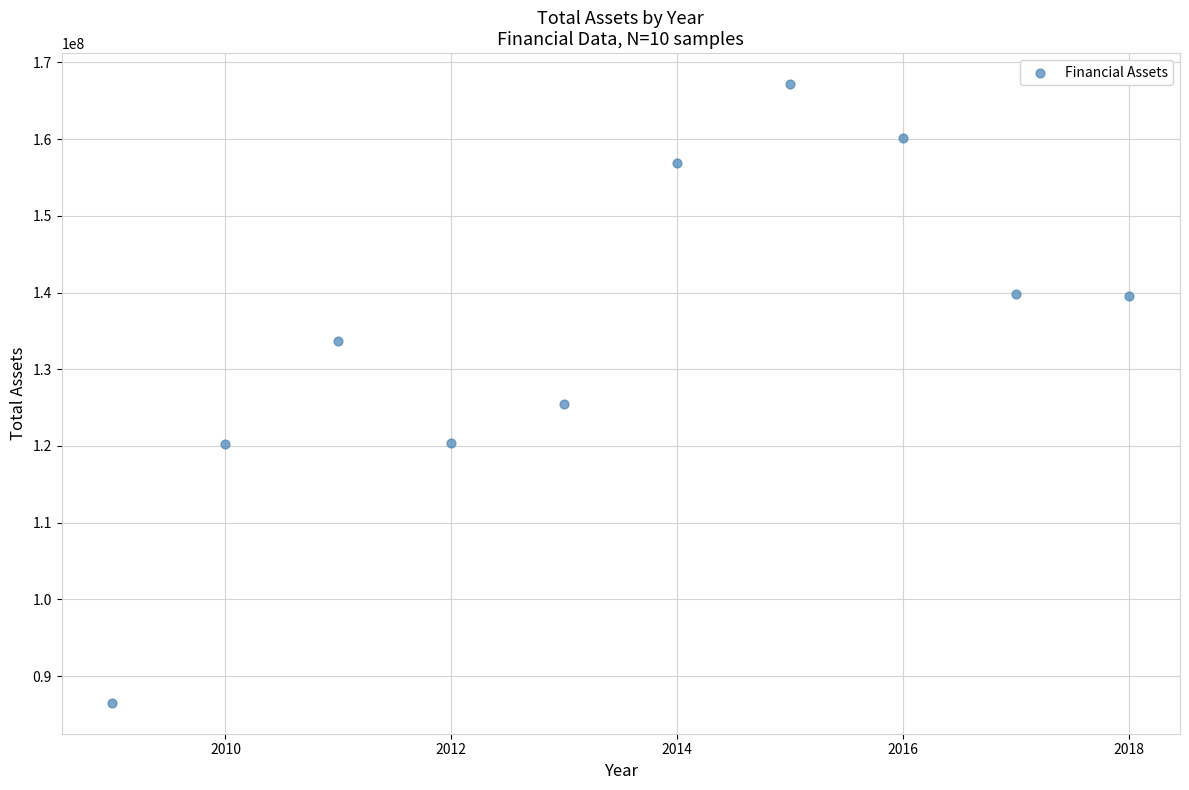

What Y value in the scatter plot is closest to 126849338?

125501318